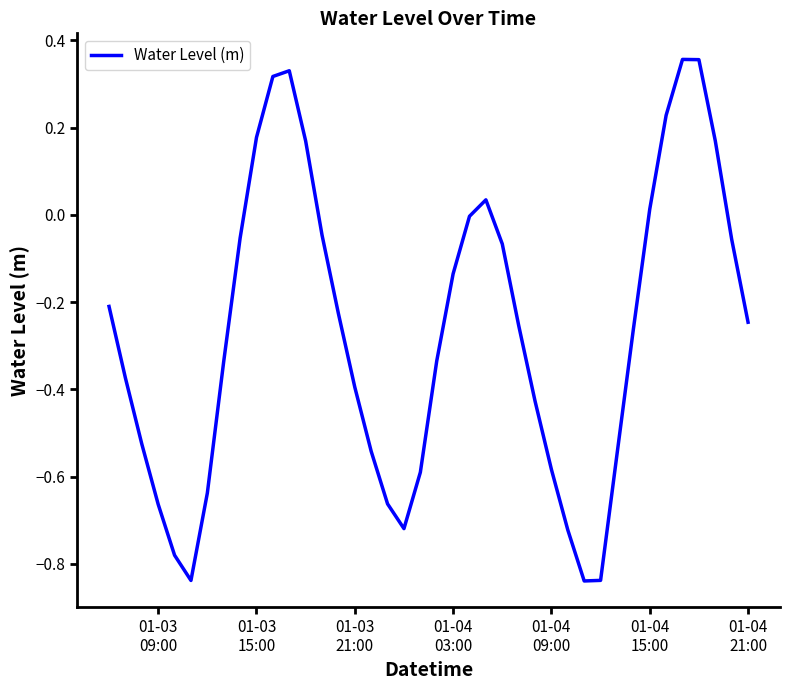

True or false: the data has more than 0 interior local peaks.

True